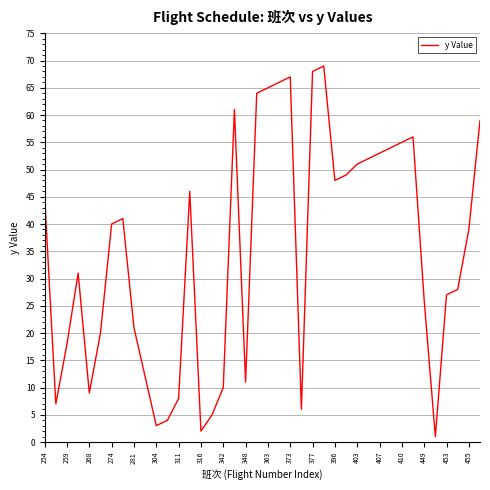

What is the maximum value shown in the chart?

69